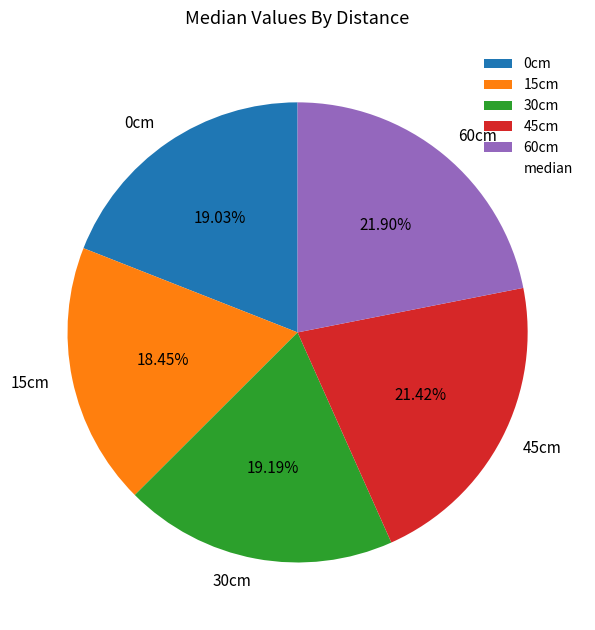

To the nearest percent, what is the combined percentage of 0cm and 15cm?

37%